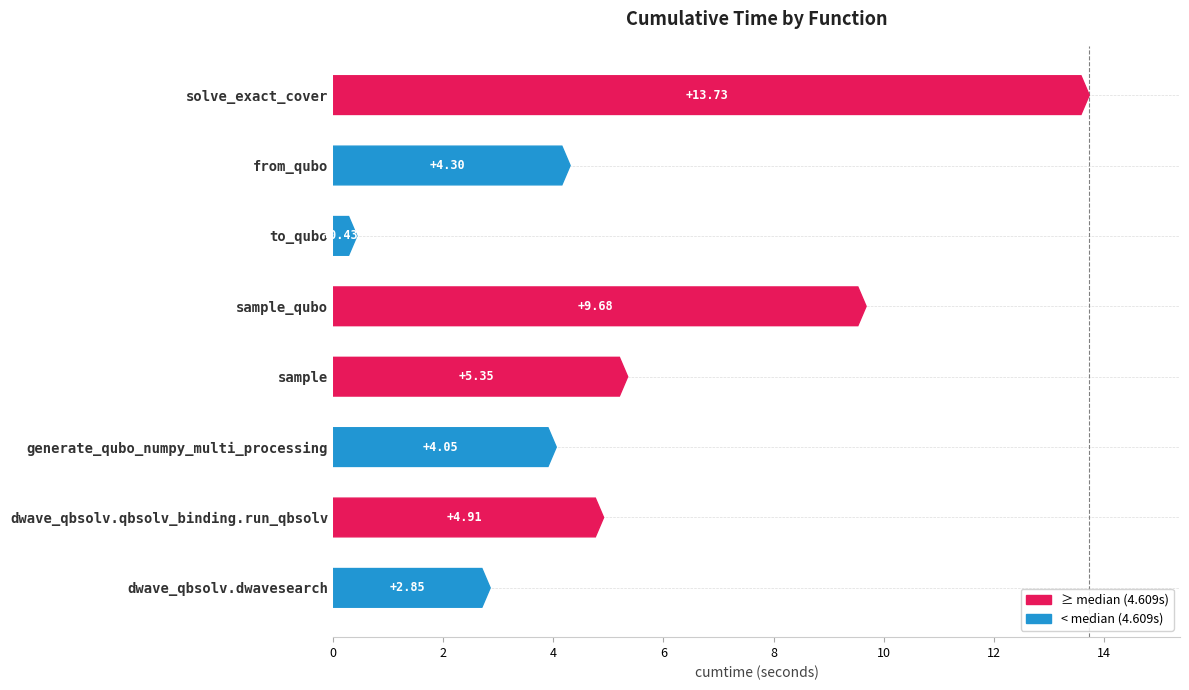

What is the ratio of the value at sample_qubo to the value at solve_exact_cover?

0.7